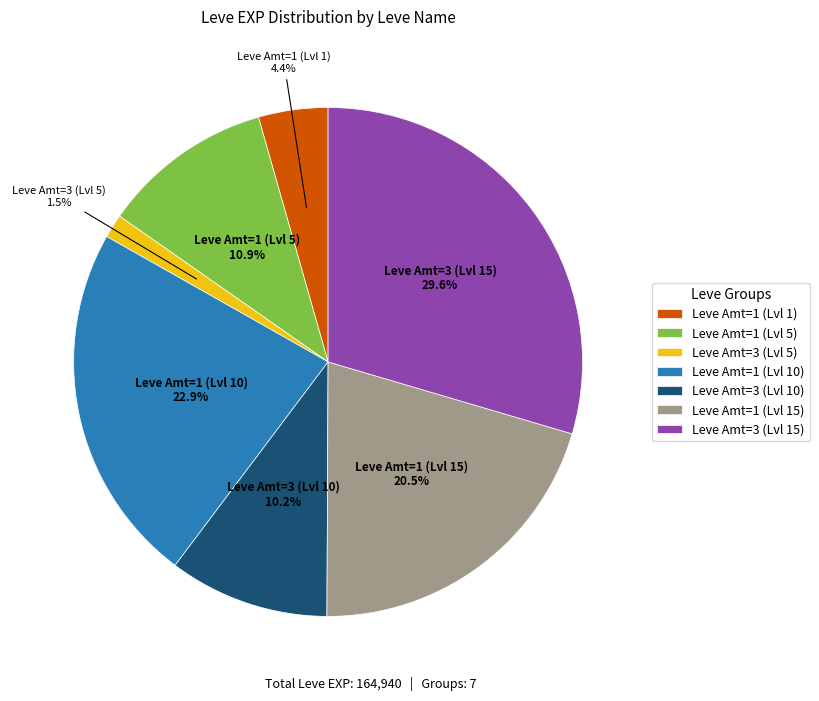

What percentage do Leve Amt=1 (Lvl 5) and Leve Amt=3 (Lvl 10) together represent?

21.1%